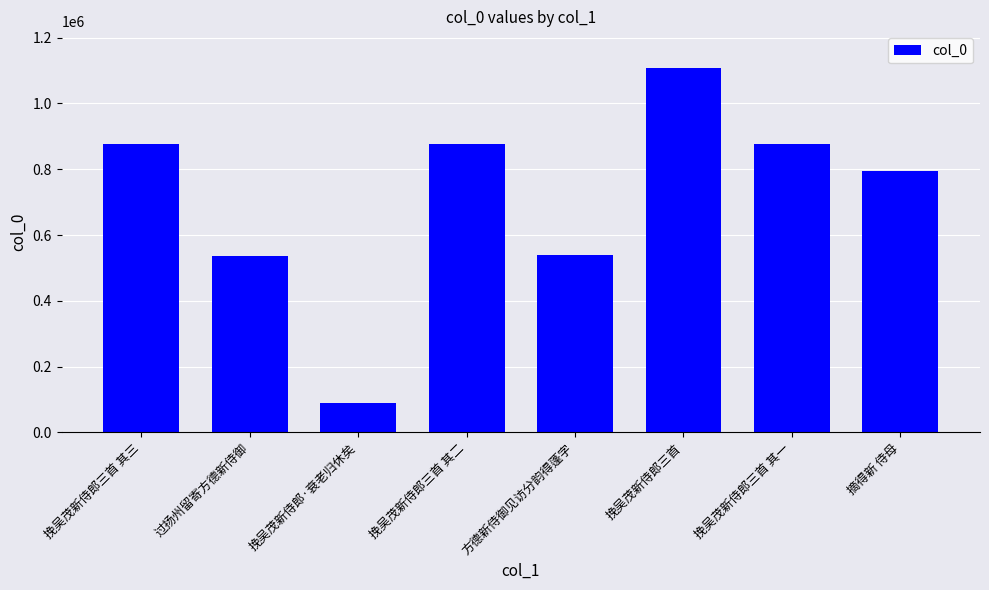

What is the difference between the maximum and minimum values?

1018927